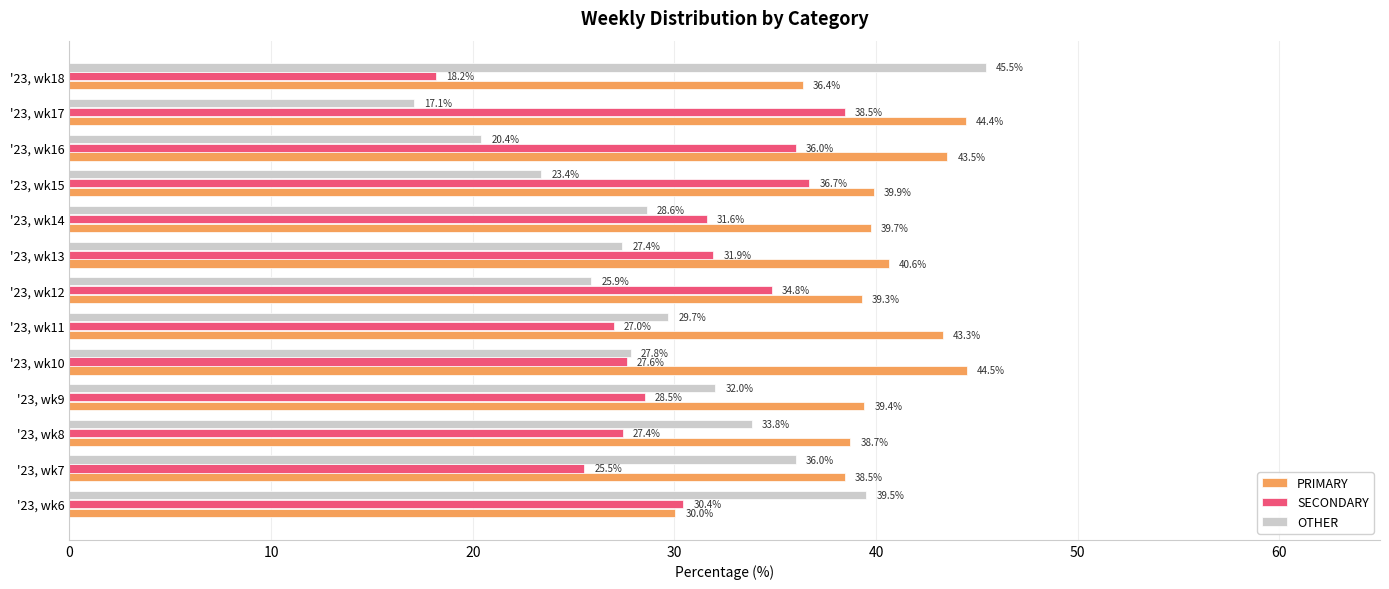

The OTHER series shows 40.7 at '23, wk13. True or false?

False